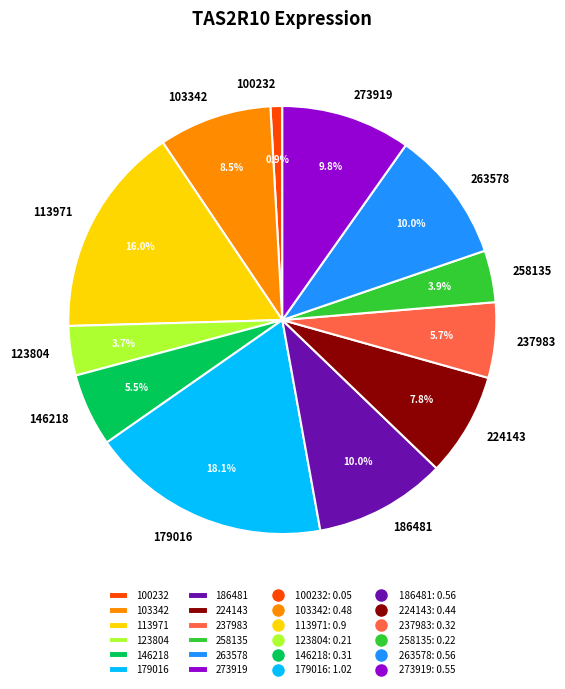

Between 113971 and 146218, which is larger?

113971